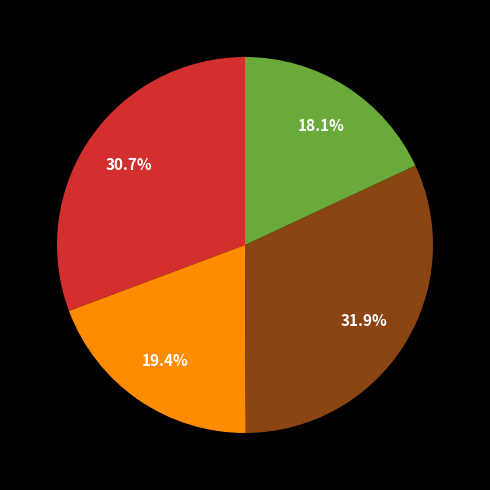

Does any single category account for the majority?

No